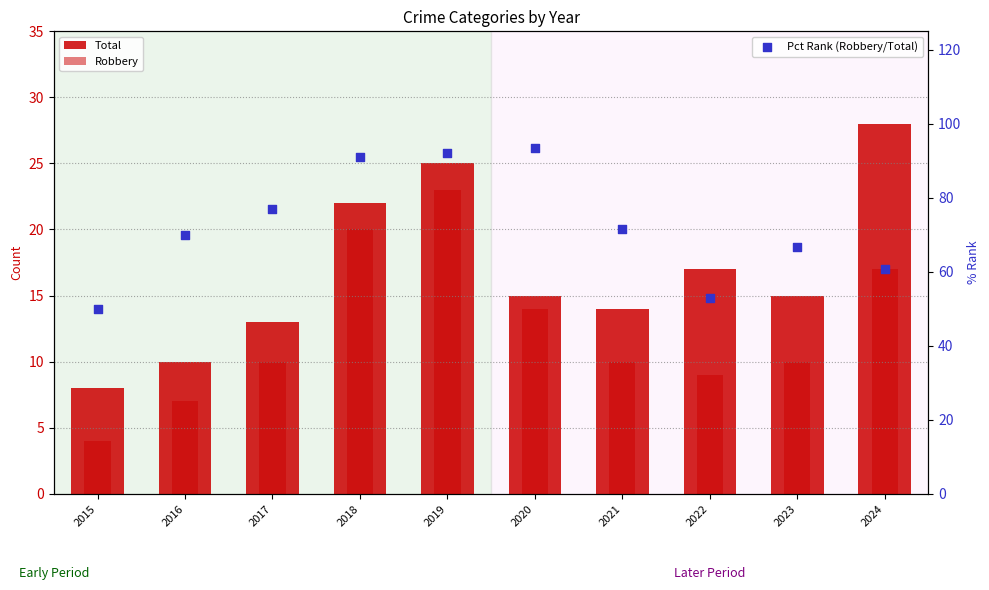

At how many categories does at least one series exceed 23?

10